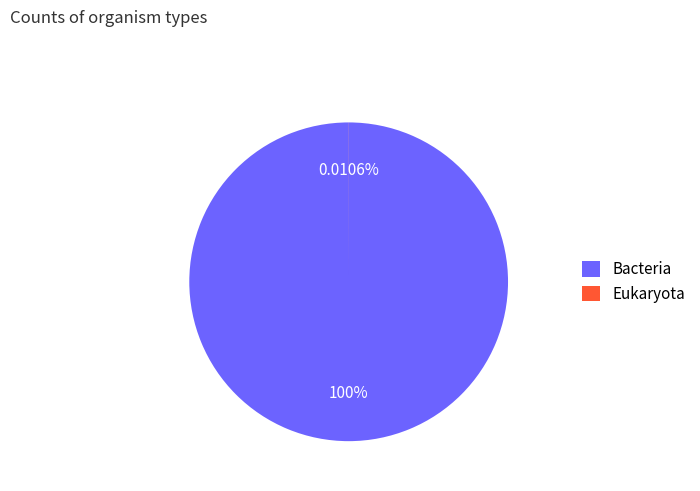

Is there a majority slice in this chart?

Yes